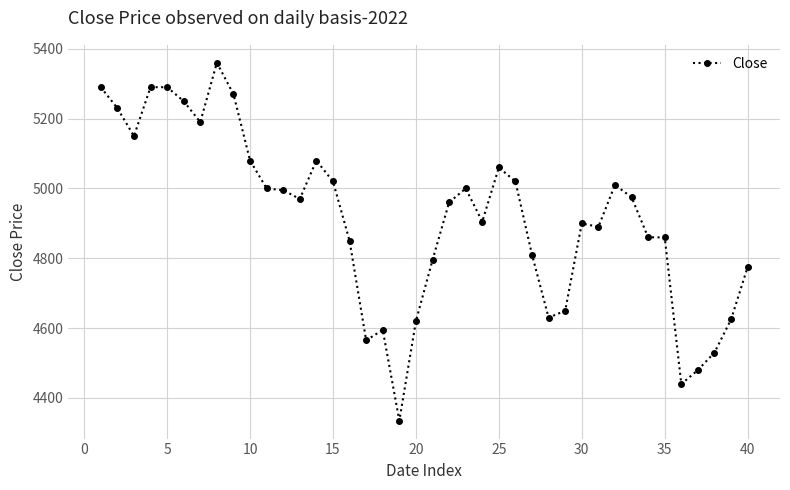

What is the difference between the maximum and minimum values?

1025